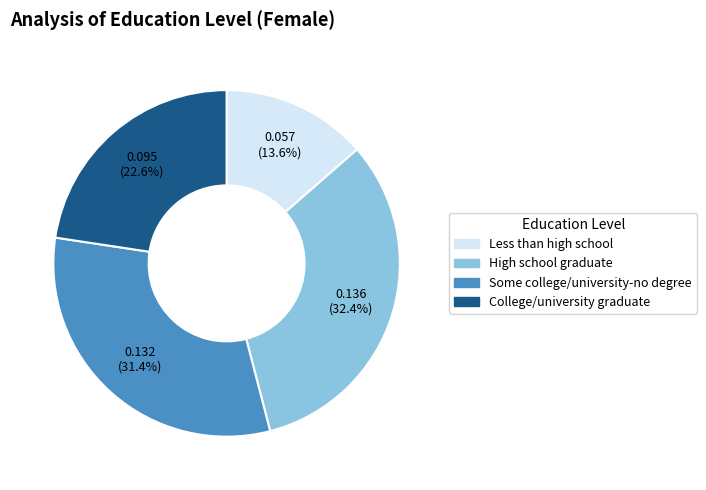

Is it true that Less than high school is 21% of the pie?

False